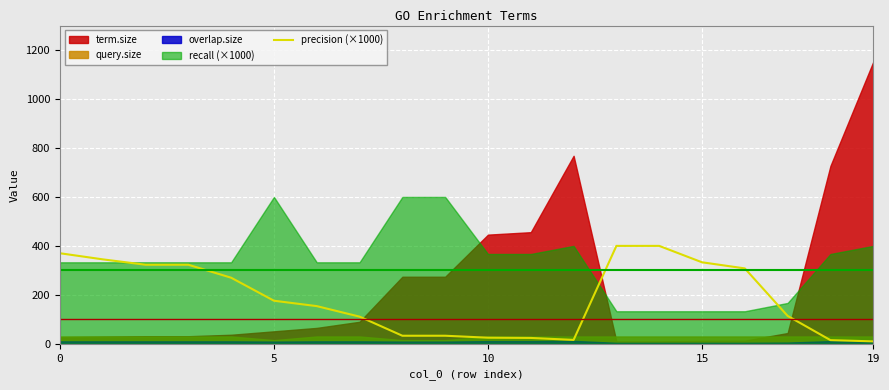

What is the value of the 8th point from the left?

111